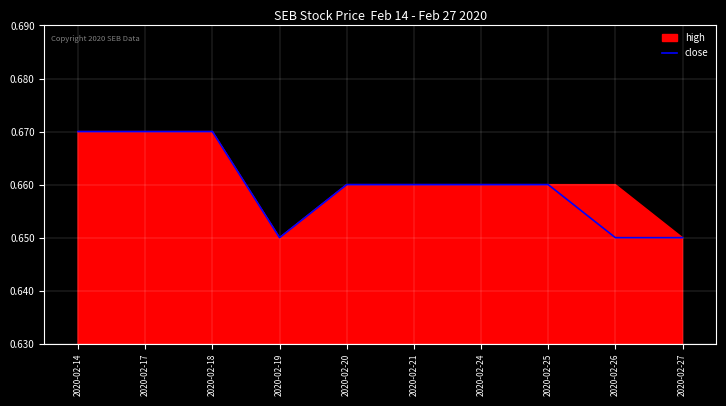

Which label corresponds to the largest value in the chart?

2020-02-14